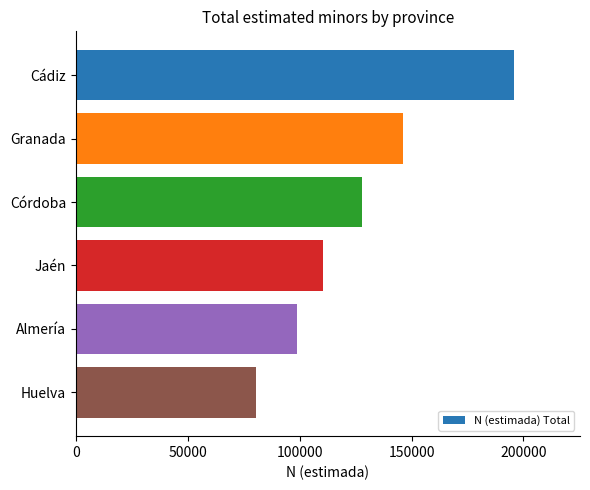

What is the change in value from Córdoba to Jaén?

-17488